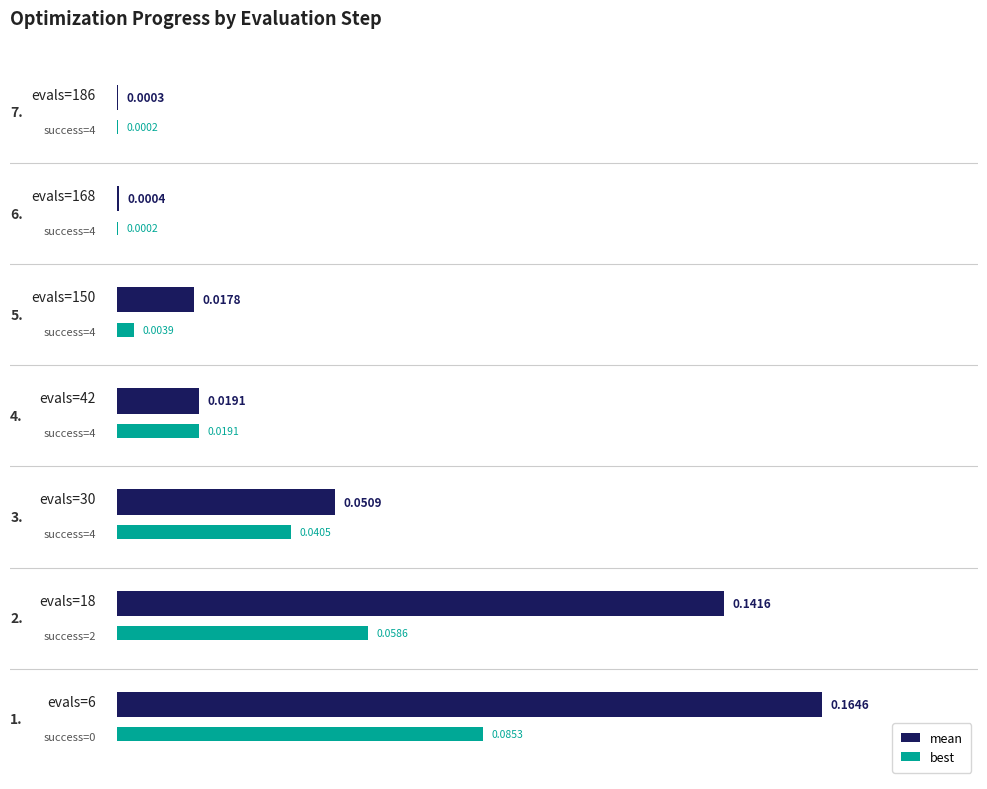

Which series has the largest total across all categories?

mean